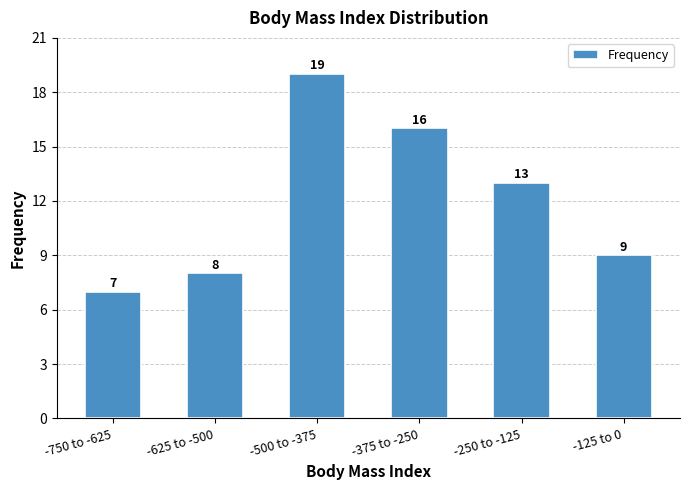

Reading left to right, list all the values displayed in this chart.

7	8	19	16	13	9